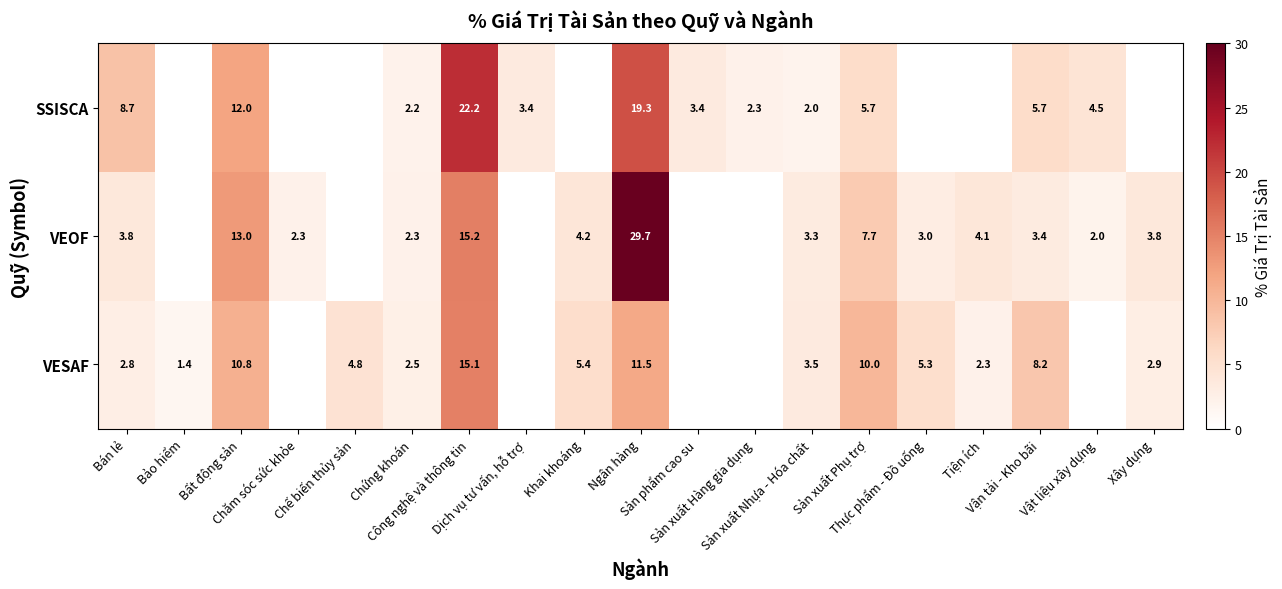

How many categories are shown in the chart?

19